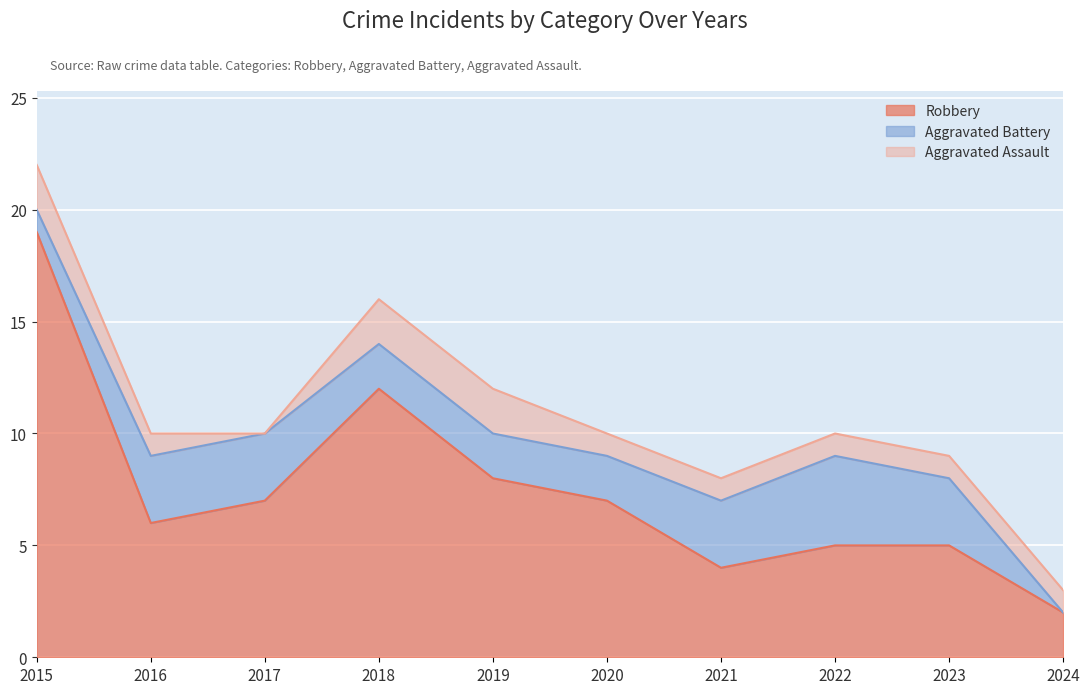

What is the value of the Aggravated Battery point at the 4th from the left?

2